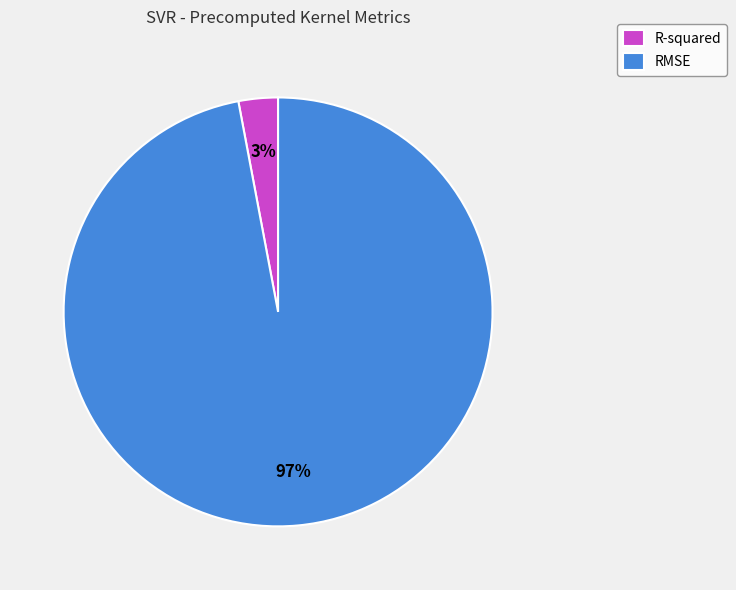

Rank the categories by value from lowest to highest.

R-squared, RMSE